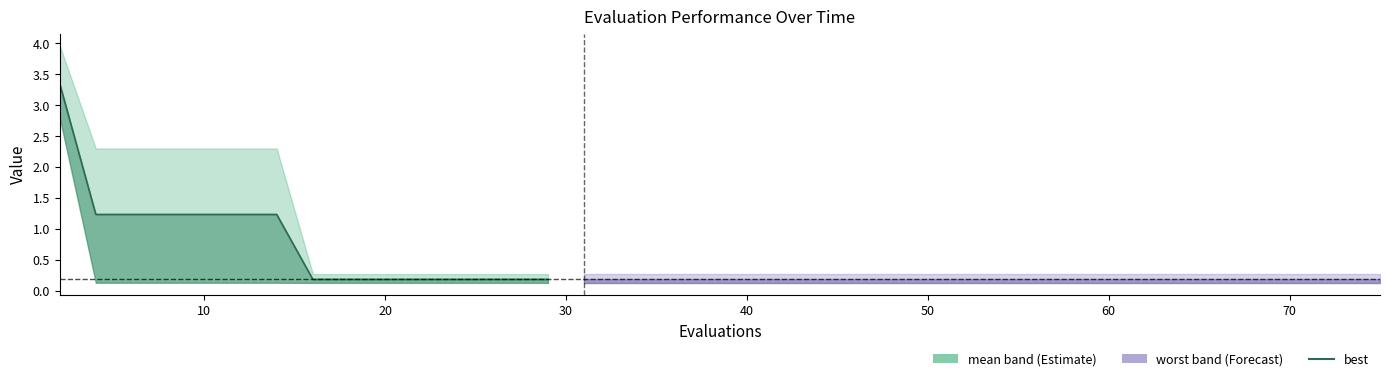

True or false: the data shows 1.8 at 60.

False